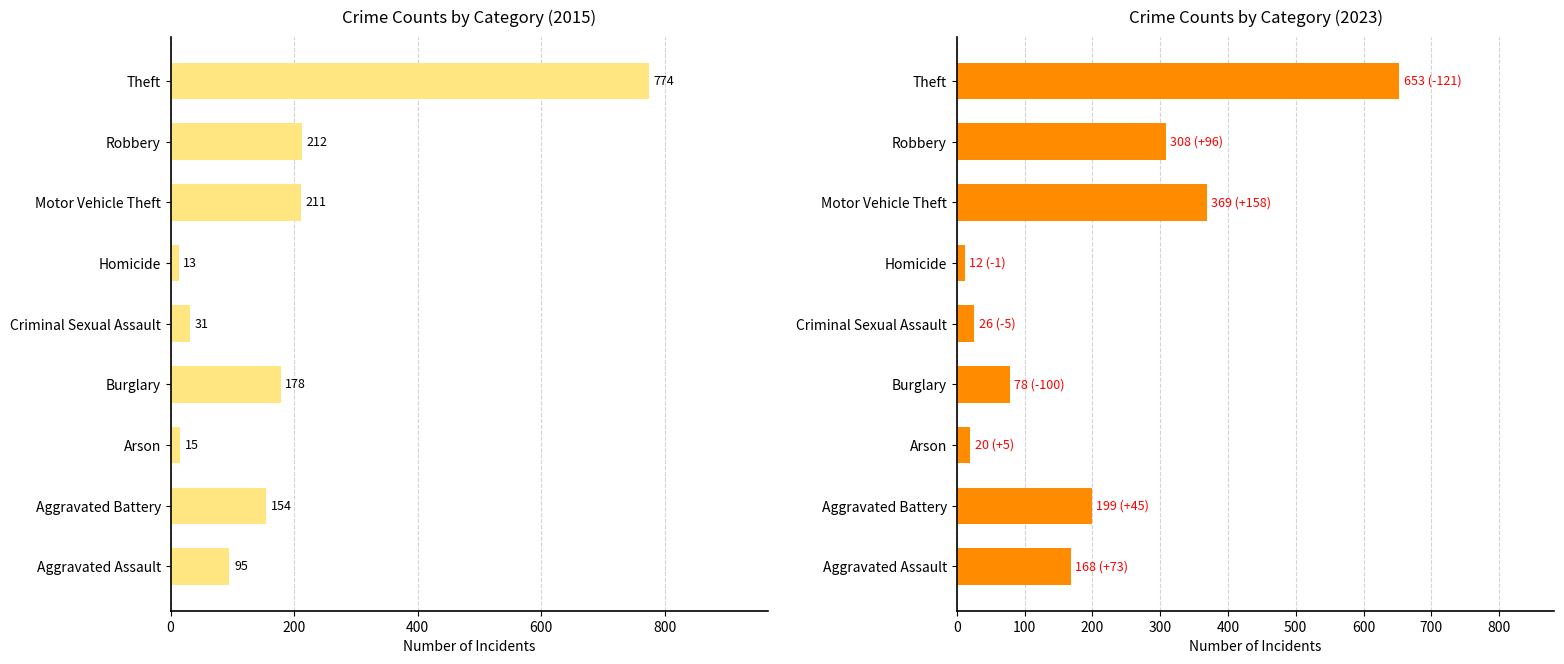

Reading right to left, extract all data points from this chart.

2015: 774	212	211	13	31	178	15	154	95
2023: 653	308	369	12	26	78	20	199	168